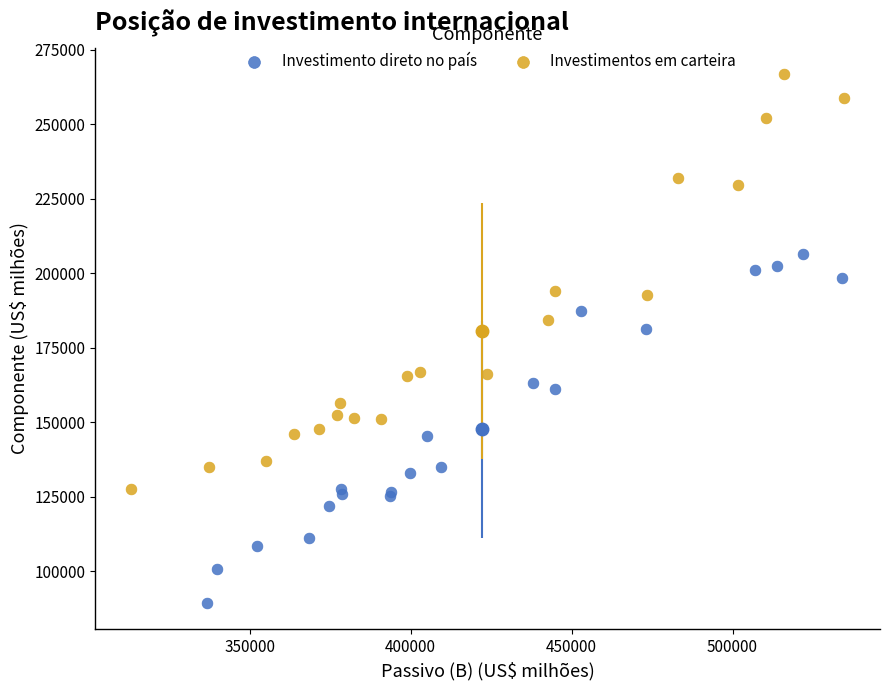

Which series reaches the minimum Y coordinate?

Investimento direto no país